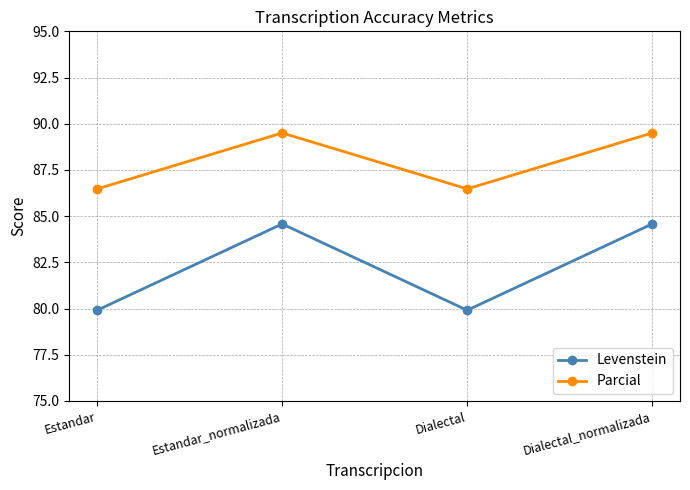

How many lines are shown in the chart?

2